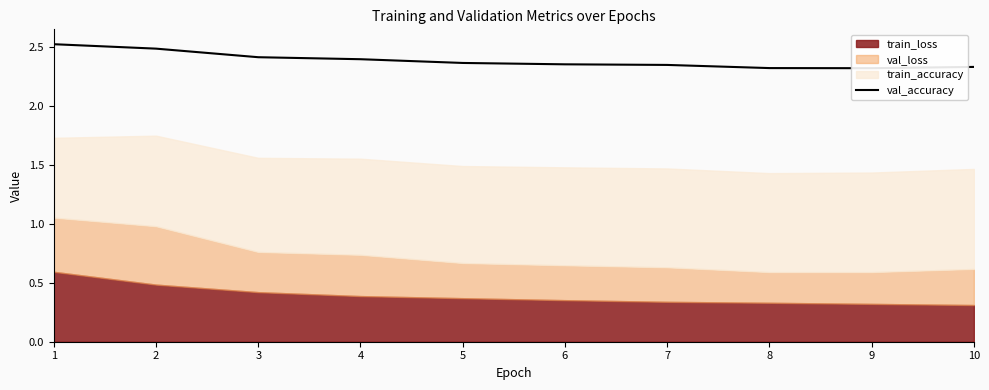

Read the value at 7.

2.3